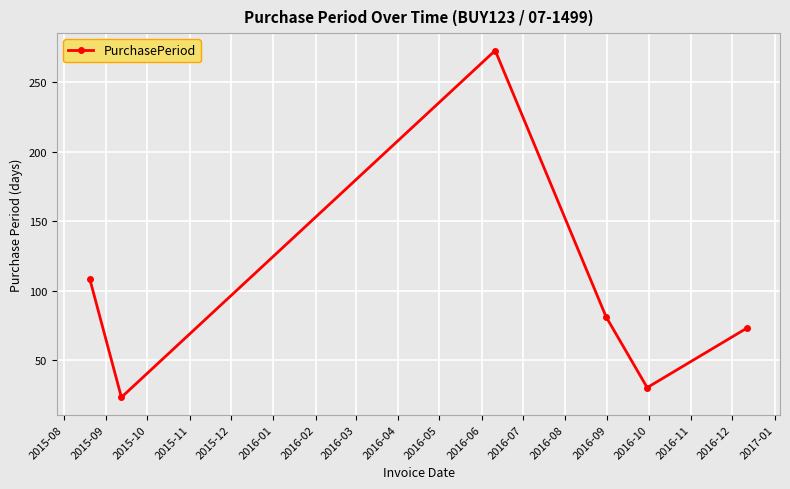

What is the greatest value displayed?

273